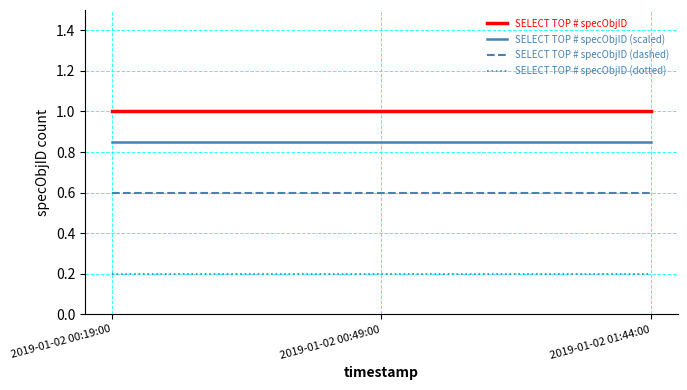

What is the greatest value displayed?

1.0